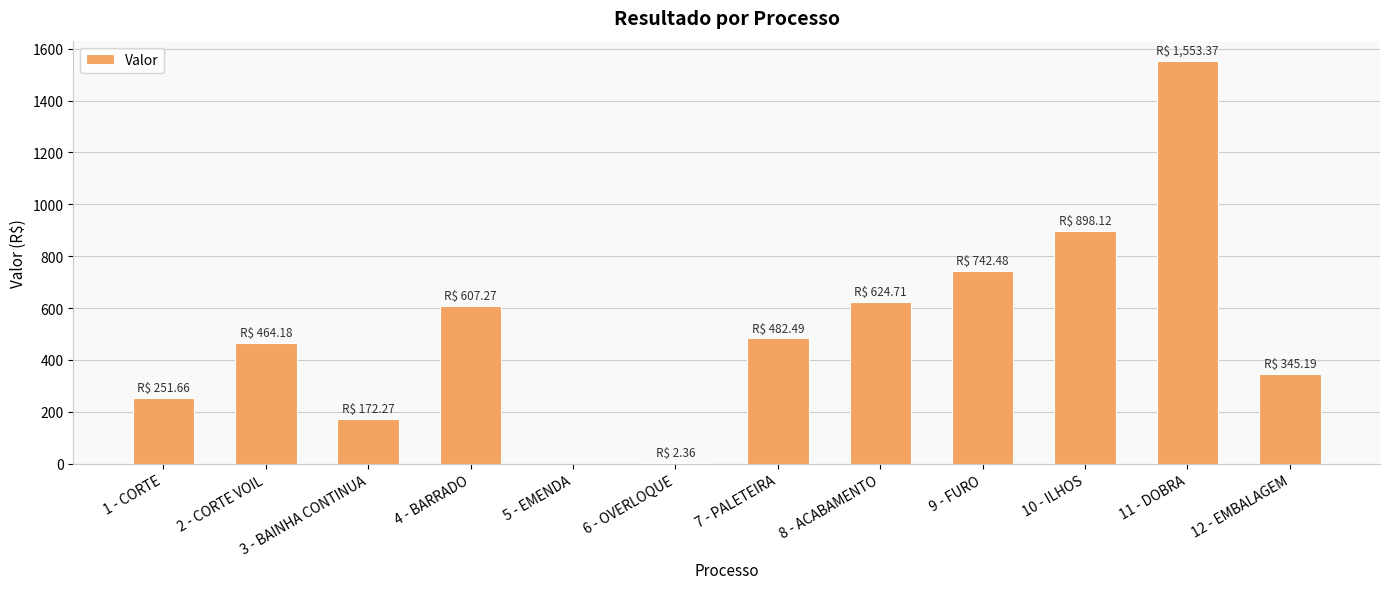

What is the maximum value shown in the chart?

1553.4